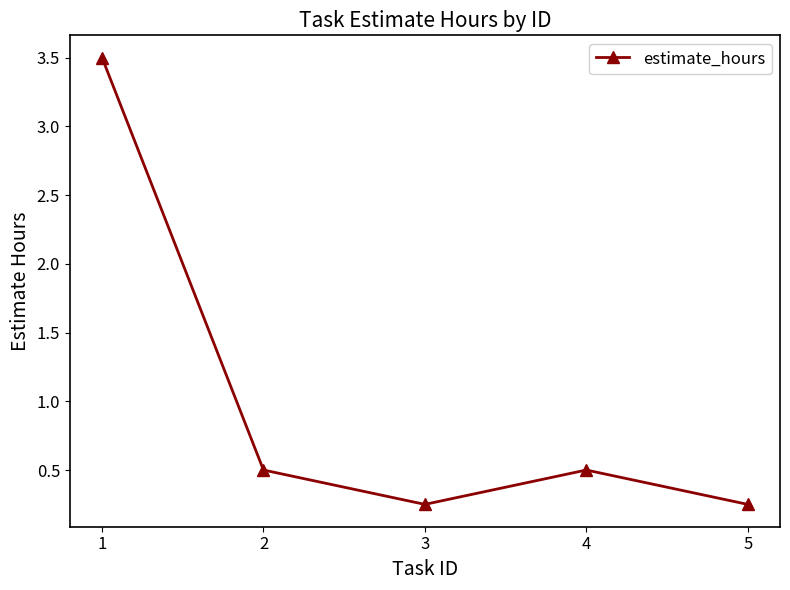

At which category does the chart reach its peak across all series?

1